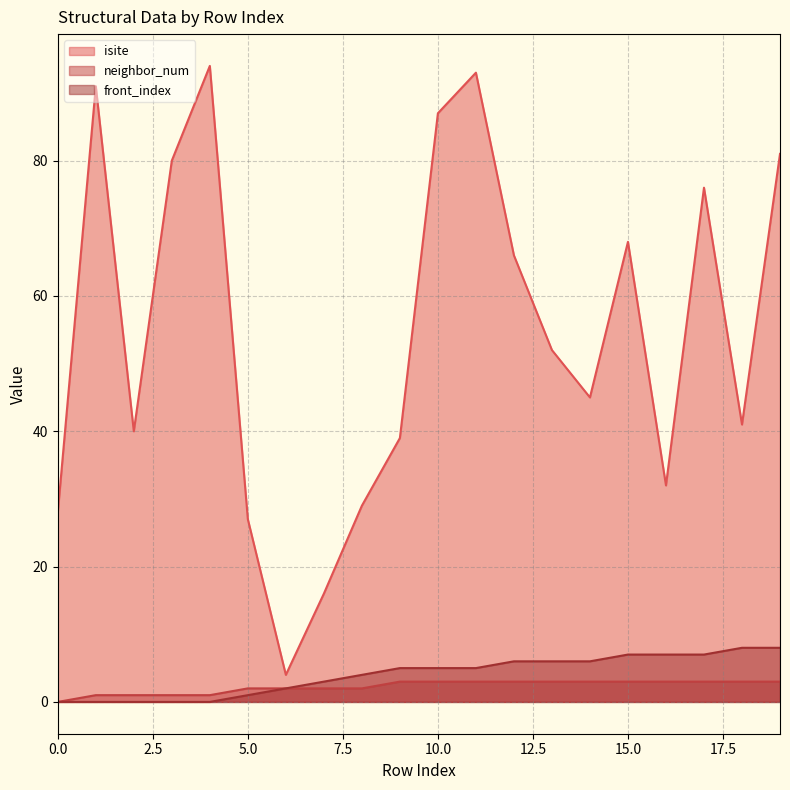

Where does the isite series first go above 52?

1